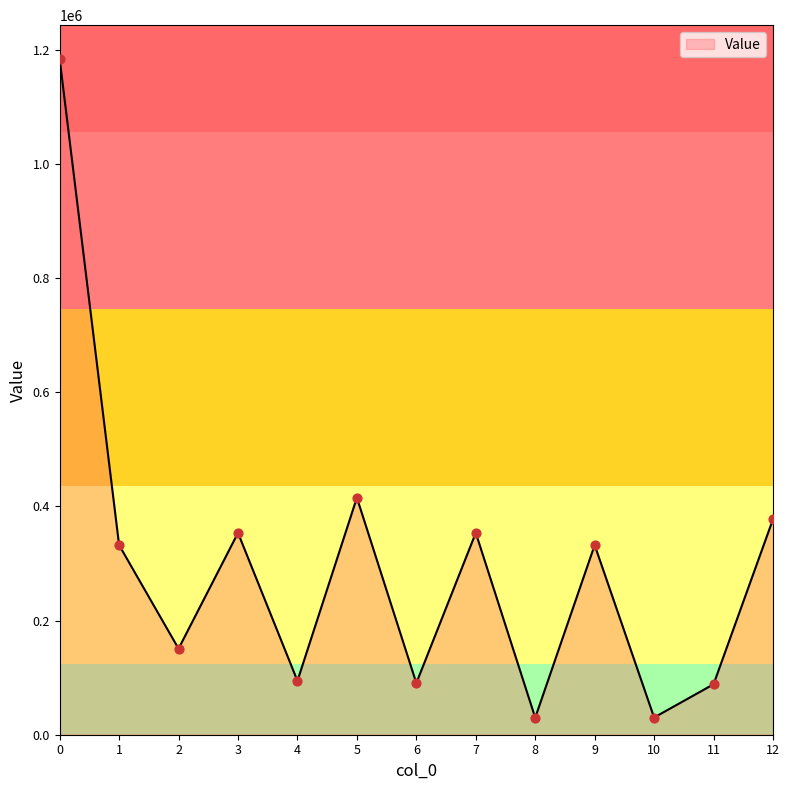

What is the ratio of the value at 2 to the value at 5?

0.4